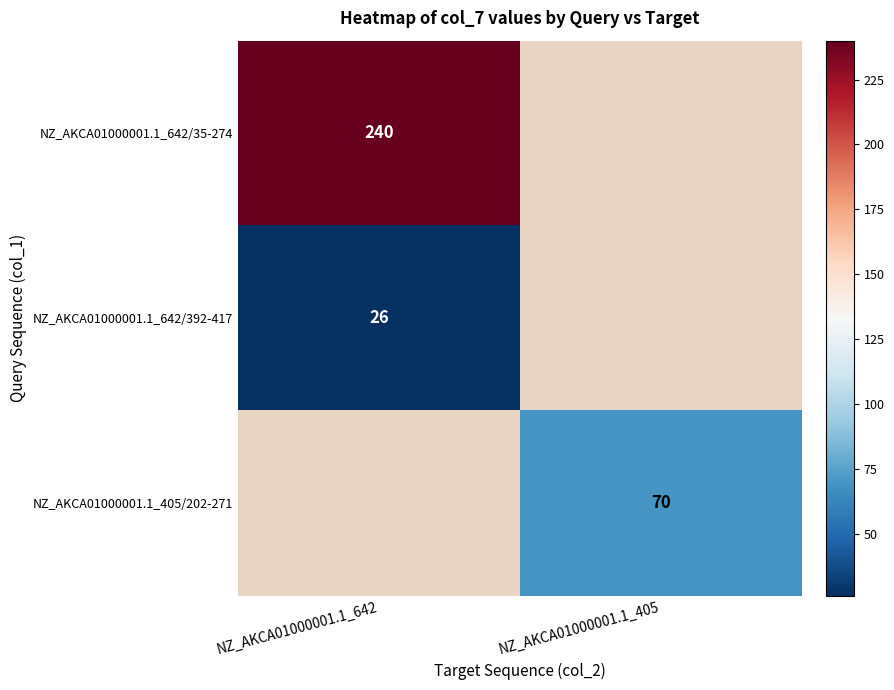

The NZ_AKCA01000001.1_642/392-417 series shows 26 at NZ_AKCA01000001.1_642. True or false?

True